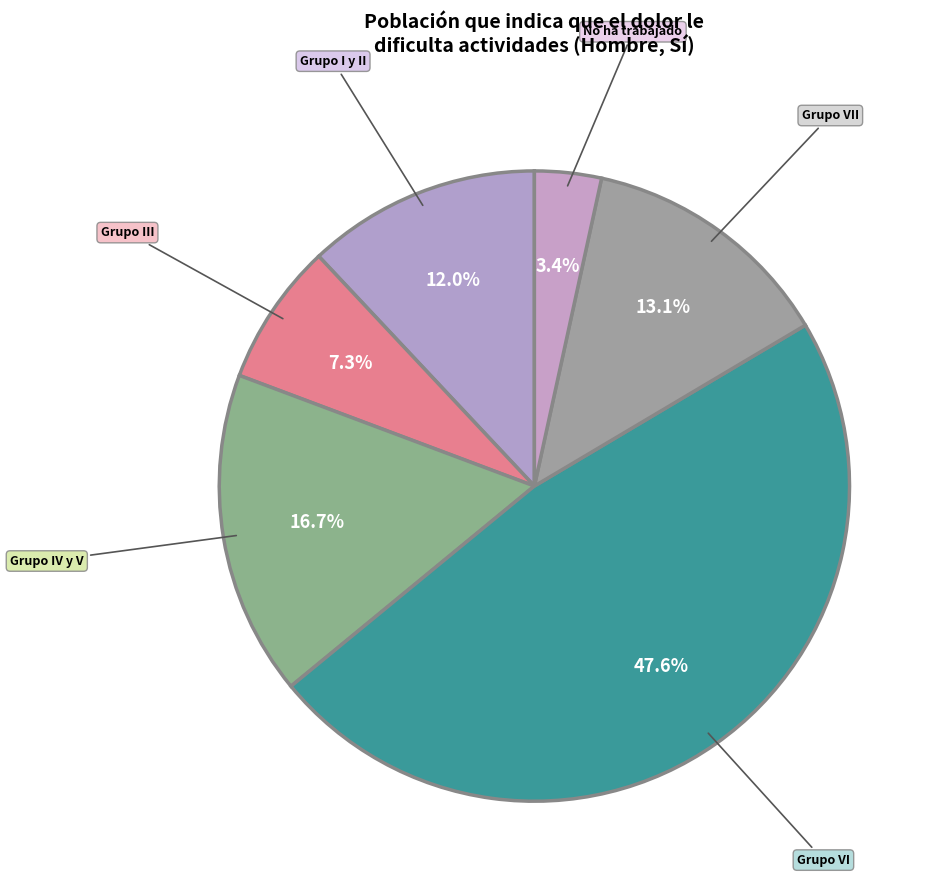

Which category has the smallest portion of the pie?

No ha trabajado